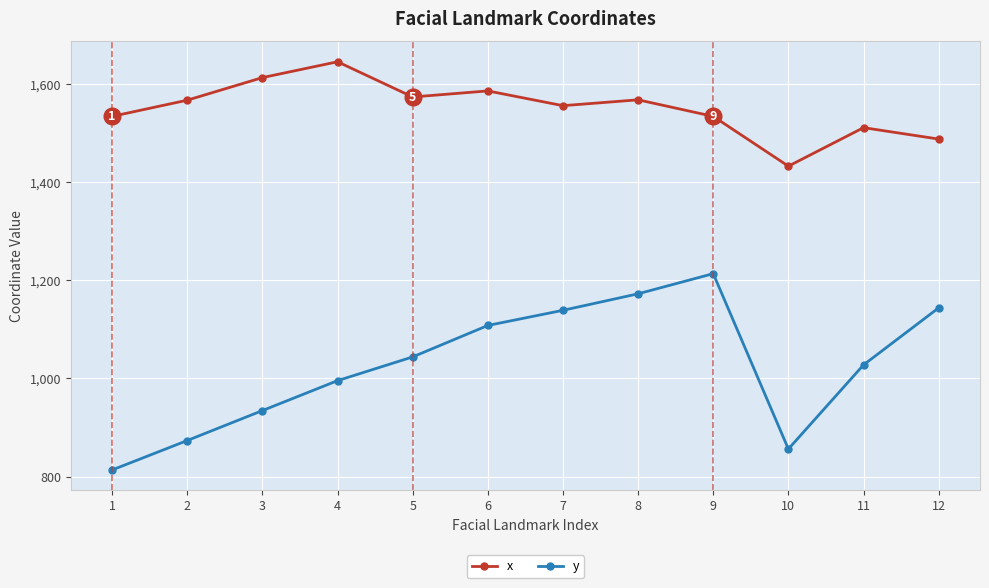

True or false: x has a value of 1612.9 at 3.

True